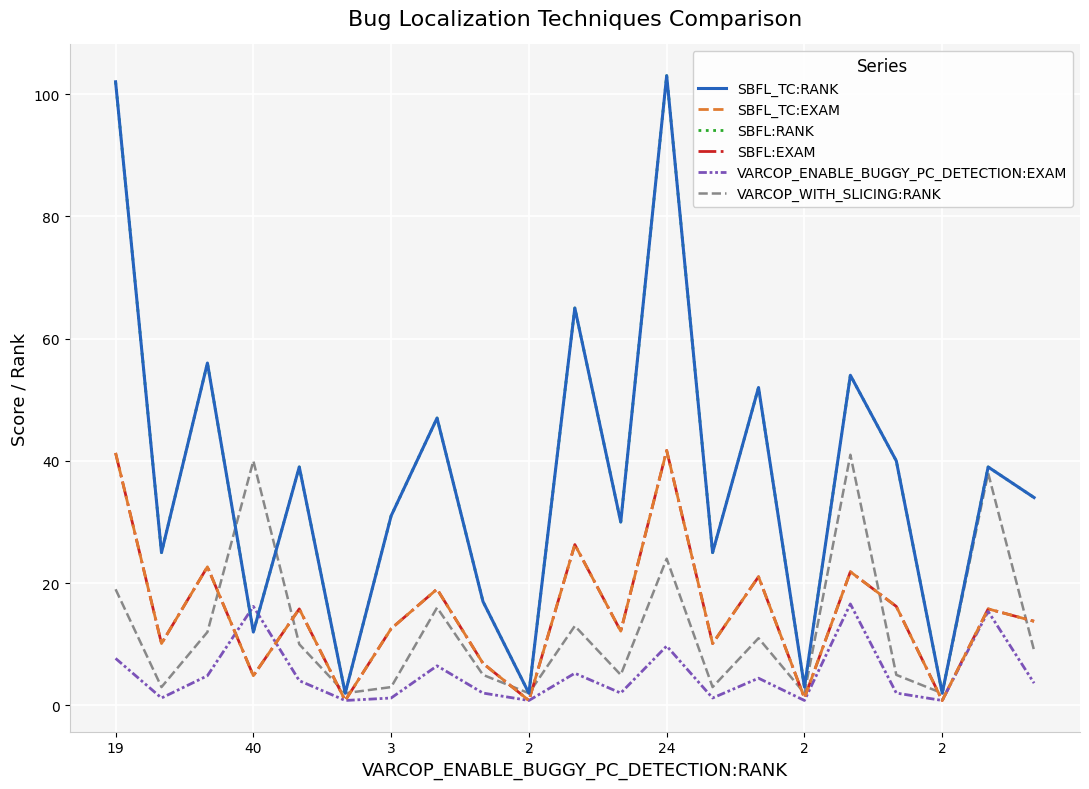

Which series has the widest spread of values?

SBFL_TC:RANK